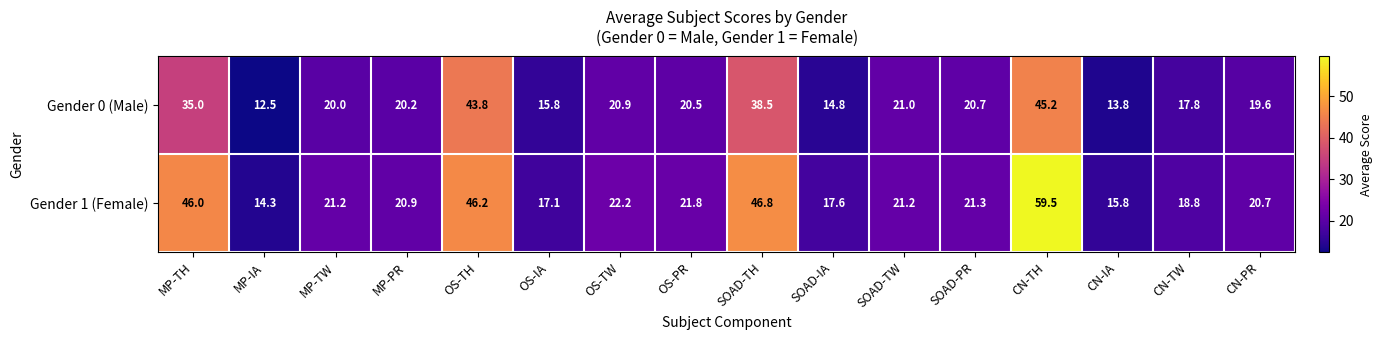

What is the sum of the Gender 1 (Female) values at SOAD-TW and SOAD-IA?

38.8